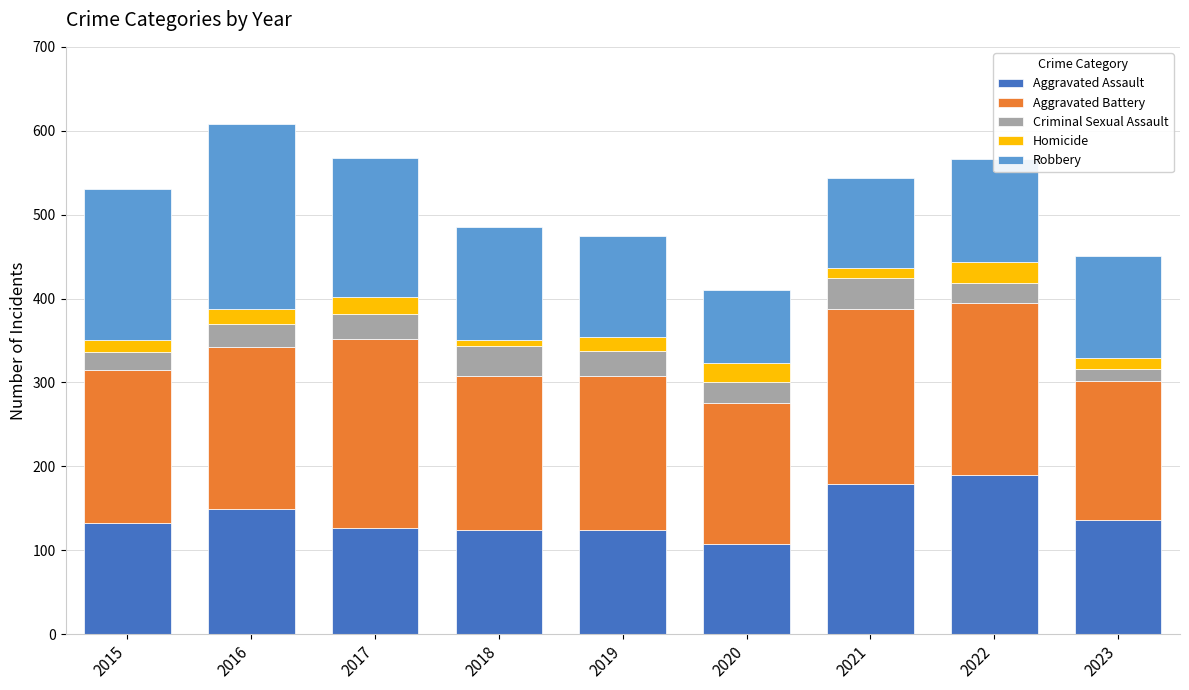

What is the average value of the Aggravated Assault series?

141